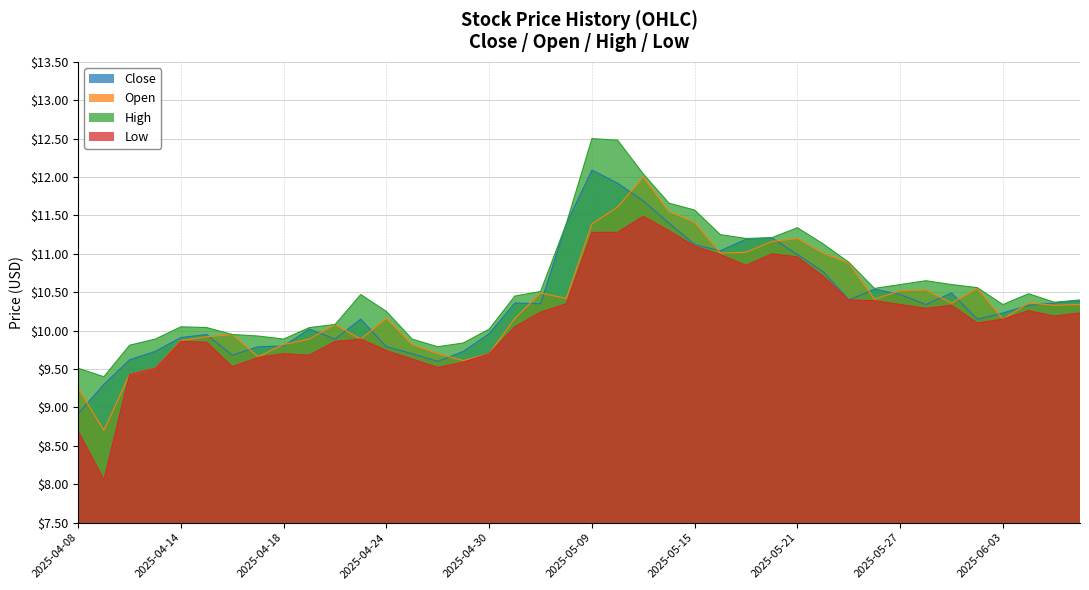

At which category is the sum across all series the highest?

2025-05-12